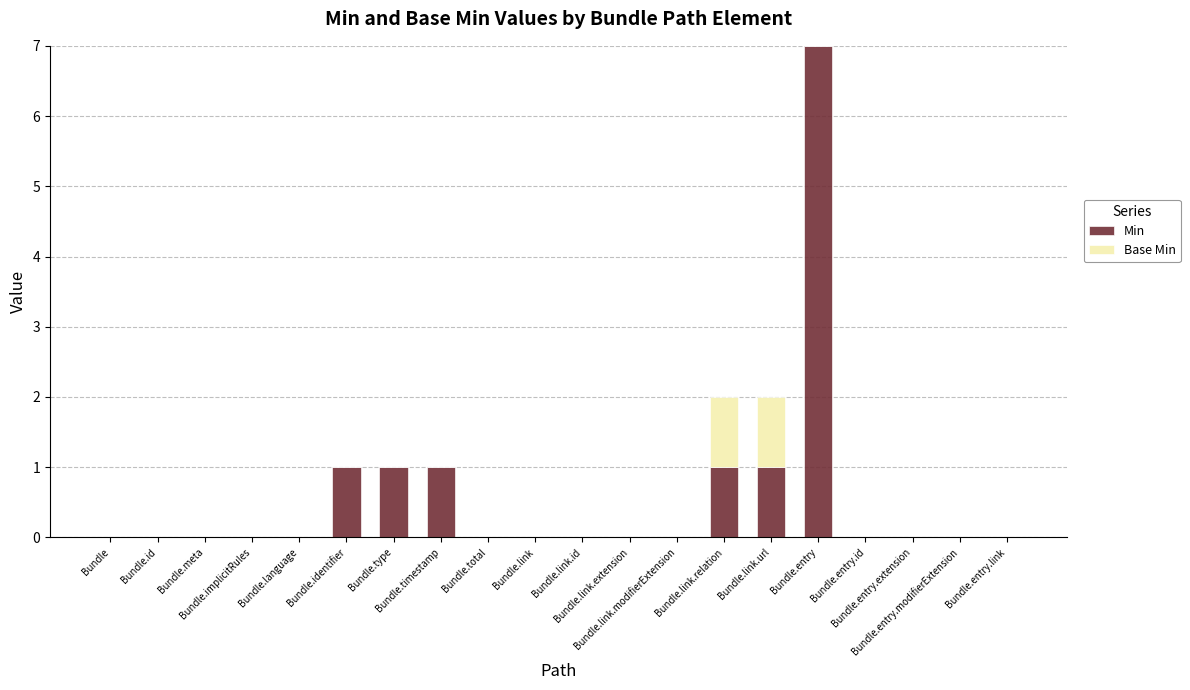

At which label is Min closest to 3?

Bundle.identifier